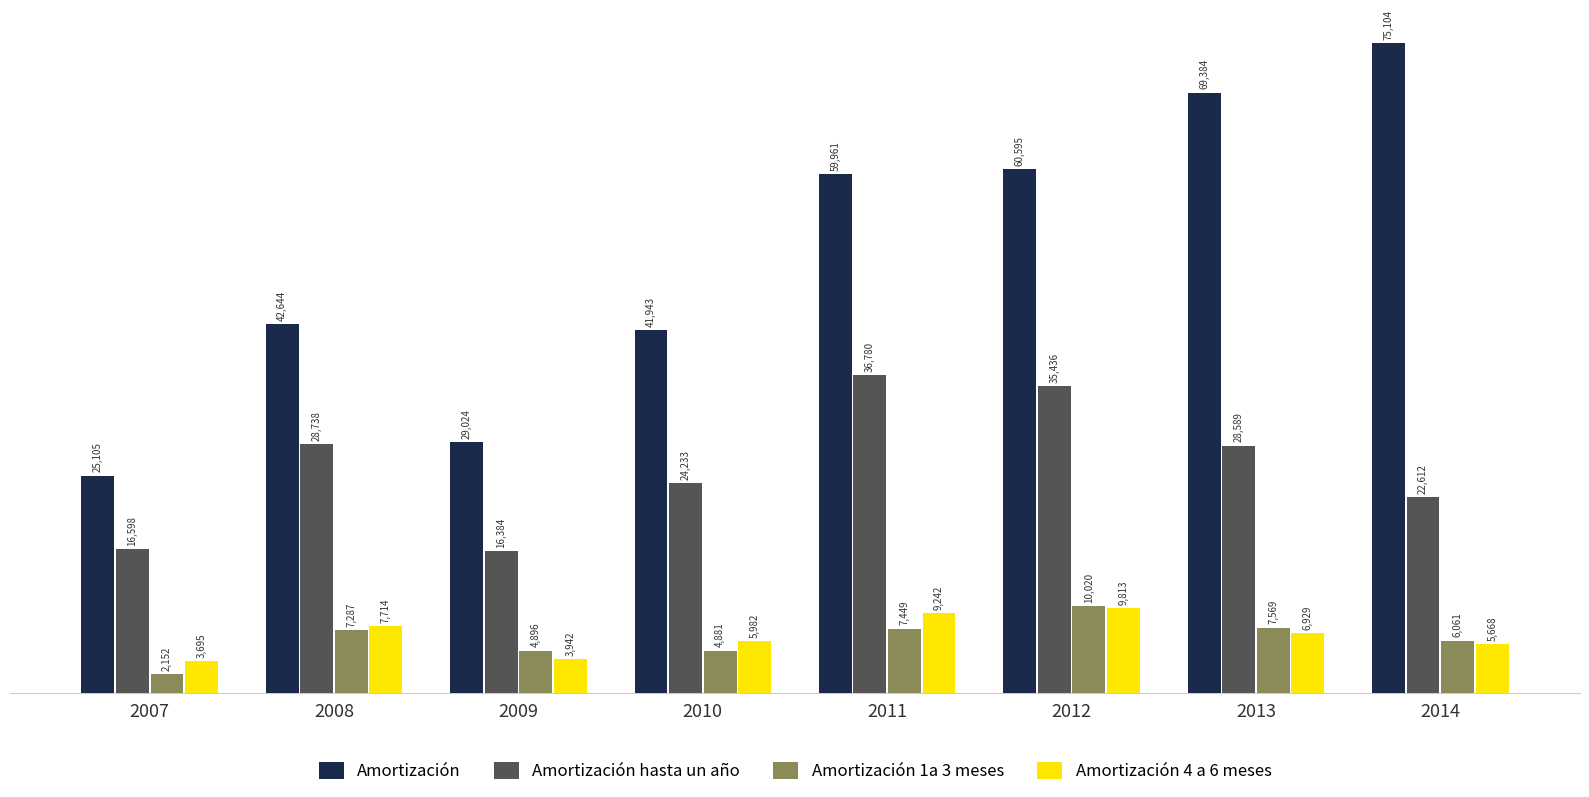

Are the bars horizontal?

No